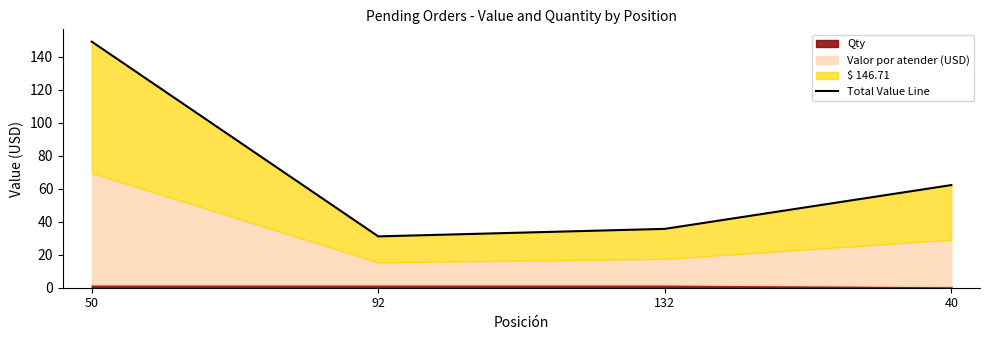

Rank the categories by value from highest to lowest.

50, 40, 132, 92